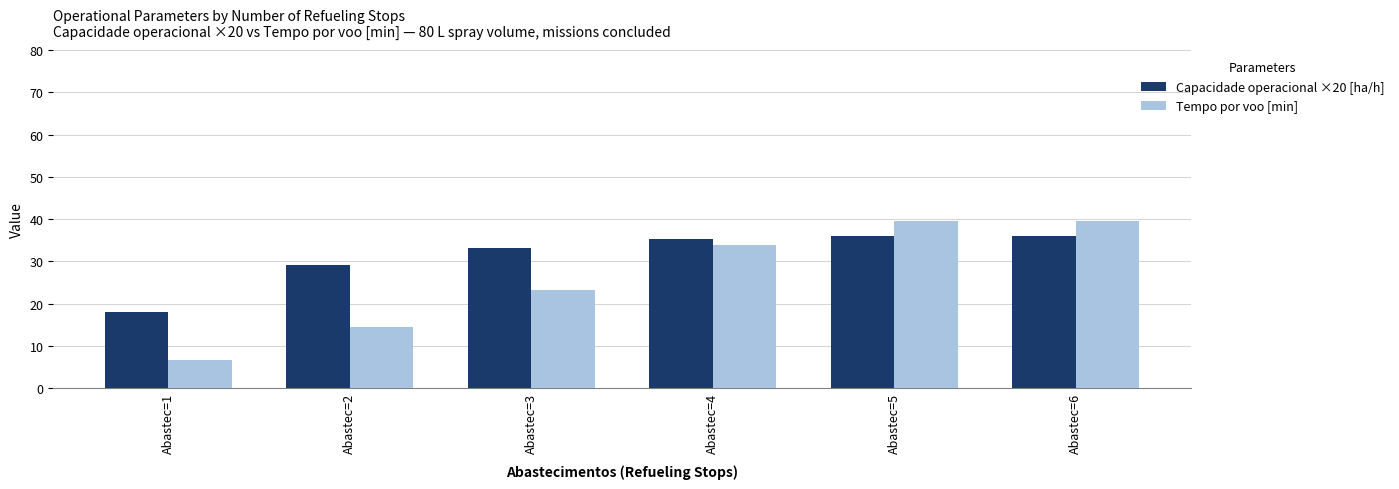

The value of Capacidade operacional ×20 [ha/h] at Abastec=6 is 64.6. True or false?

False